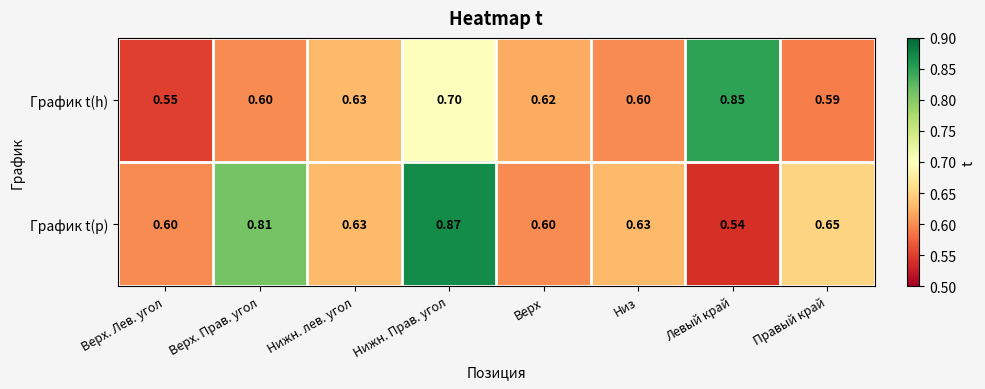

Where is График t(h) nearest to the value 0?

Верх. Лев. угол